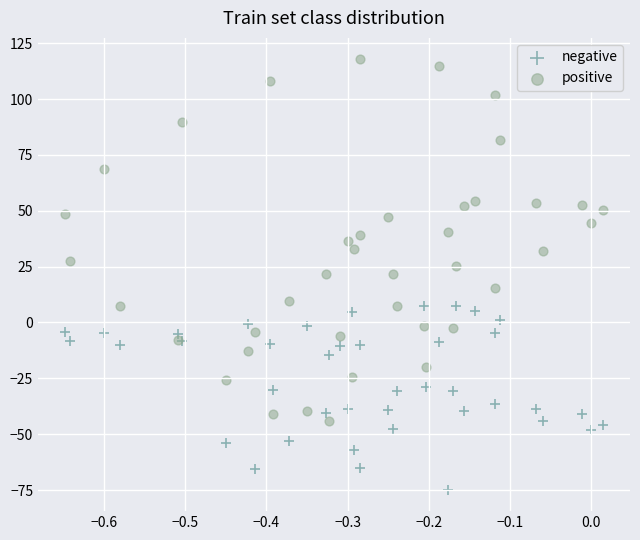

Which series reaches the minimum Y coordinate?

negative